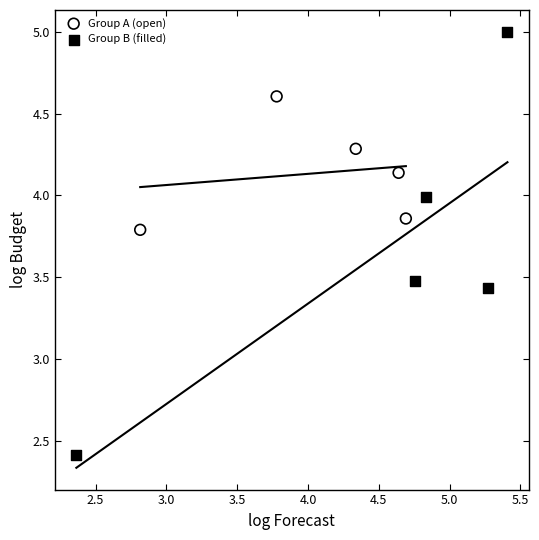

Which series has the largest Y range (max minus min)?

Group B (filled)